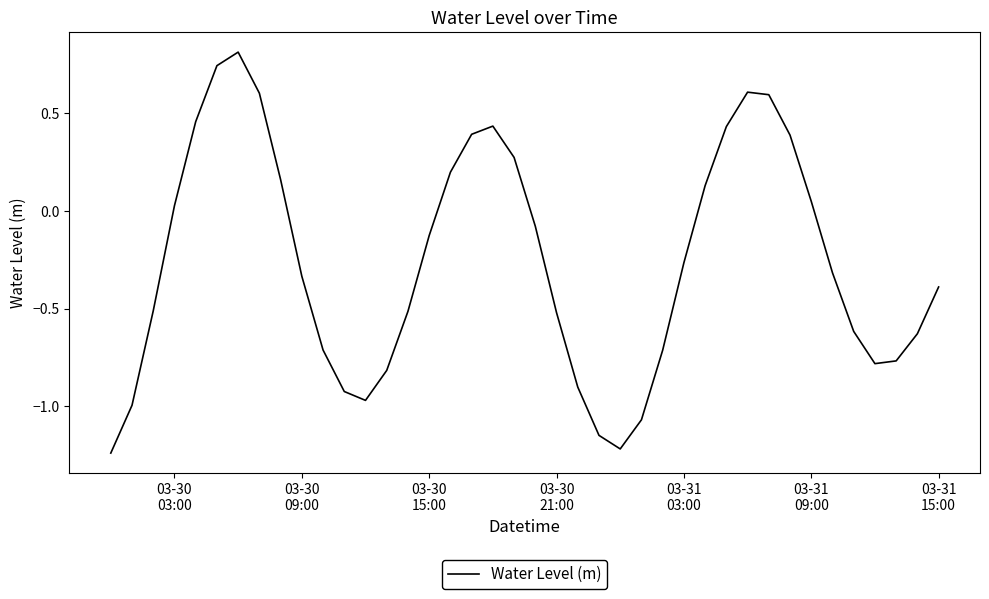

What is the difference between the second highest and minimum values?

2.0